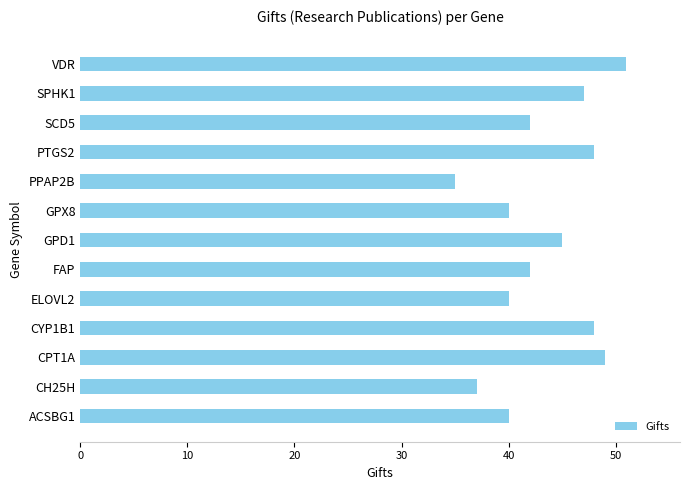

Between CPT1A and CH25H, which is larger?

CPT1A